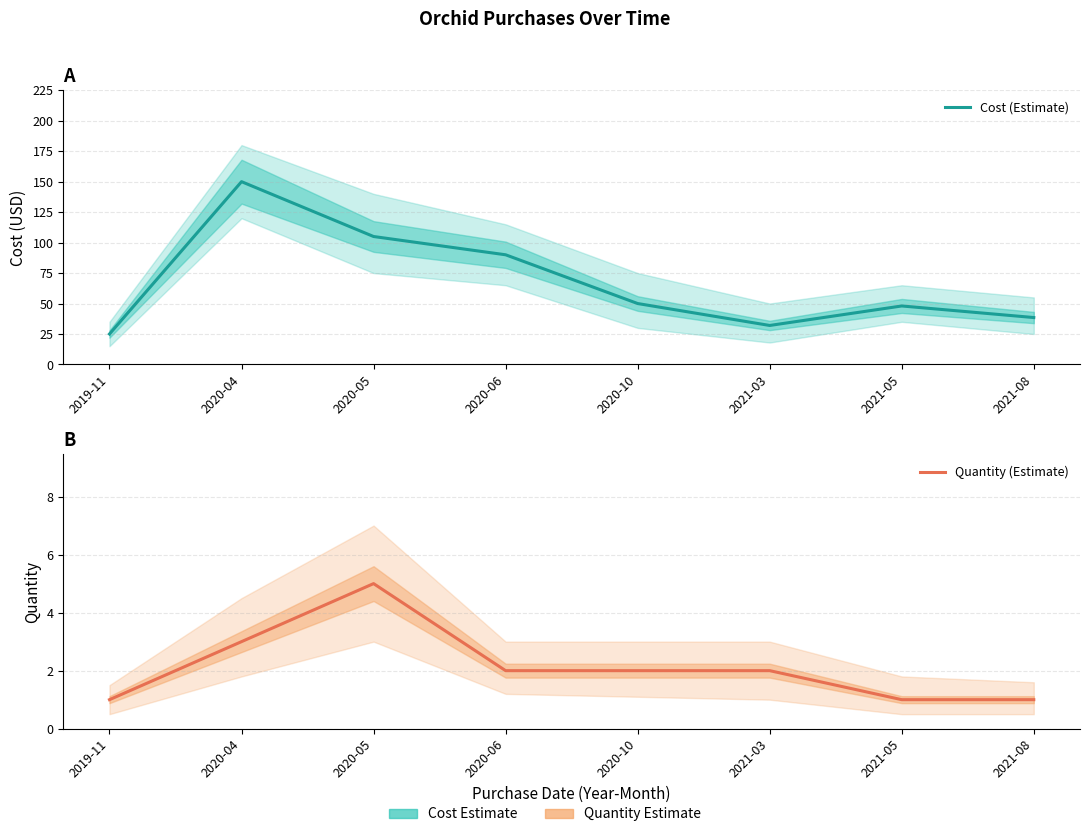

List the series in order of their overall mean, highest first.

Cost (Estimate), Quantity (Estimate)